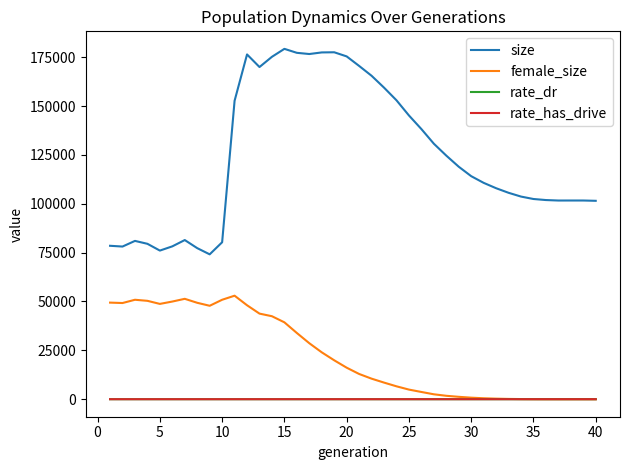

Which series has the largest range (max minus min)?

size